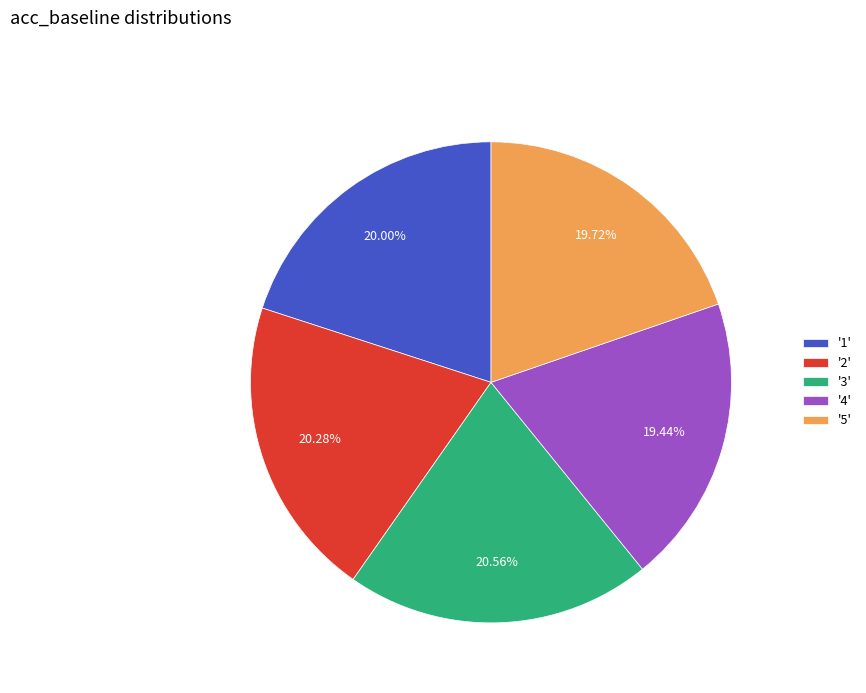

Does '3' represent more than half of the total?

No